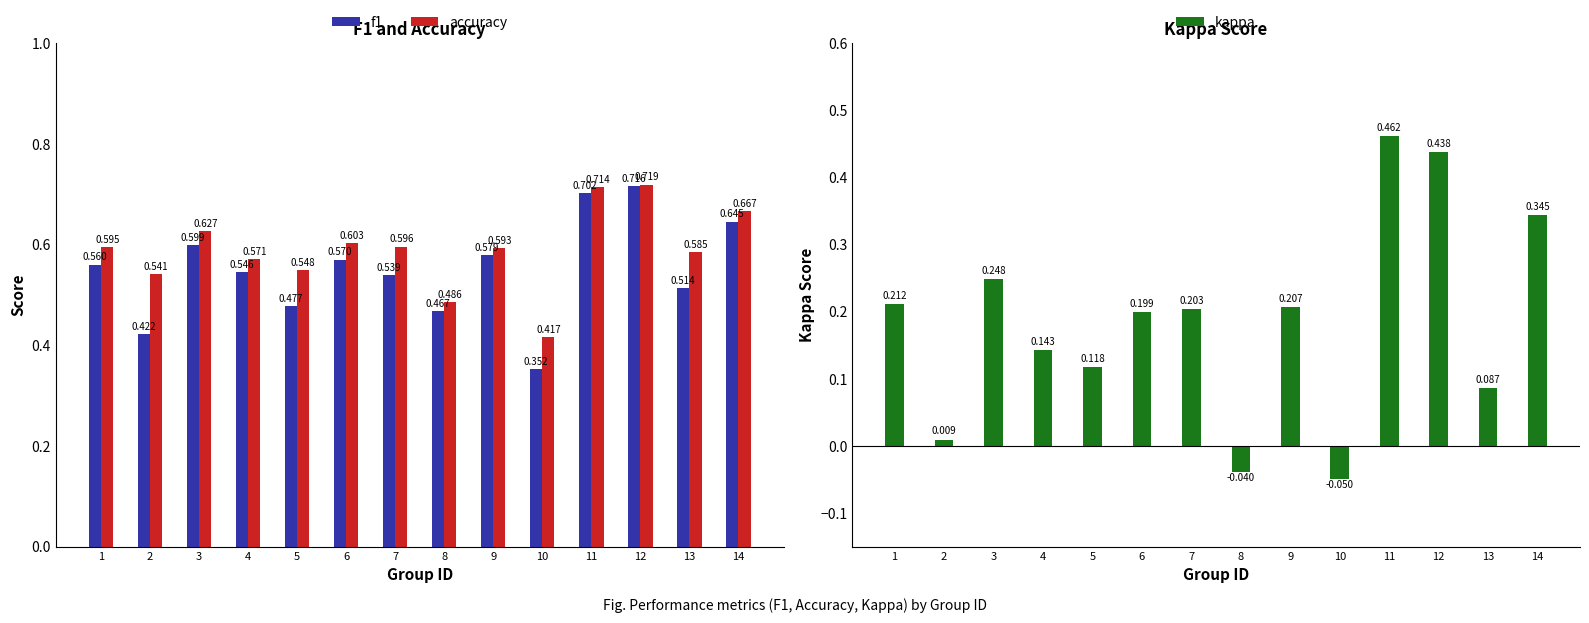

Which has a higher value, 8 or 10?

8